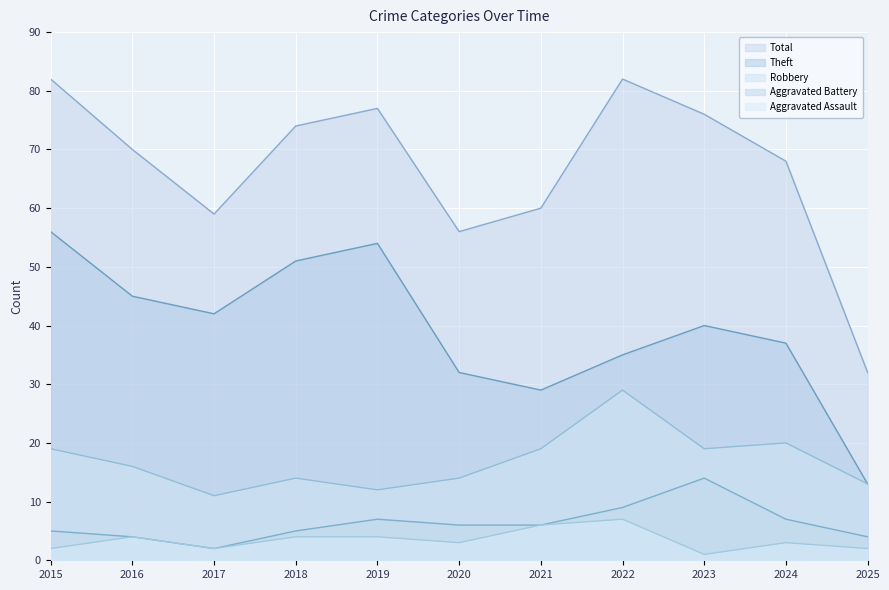

What is the total value across all series at 2024?

135